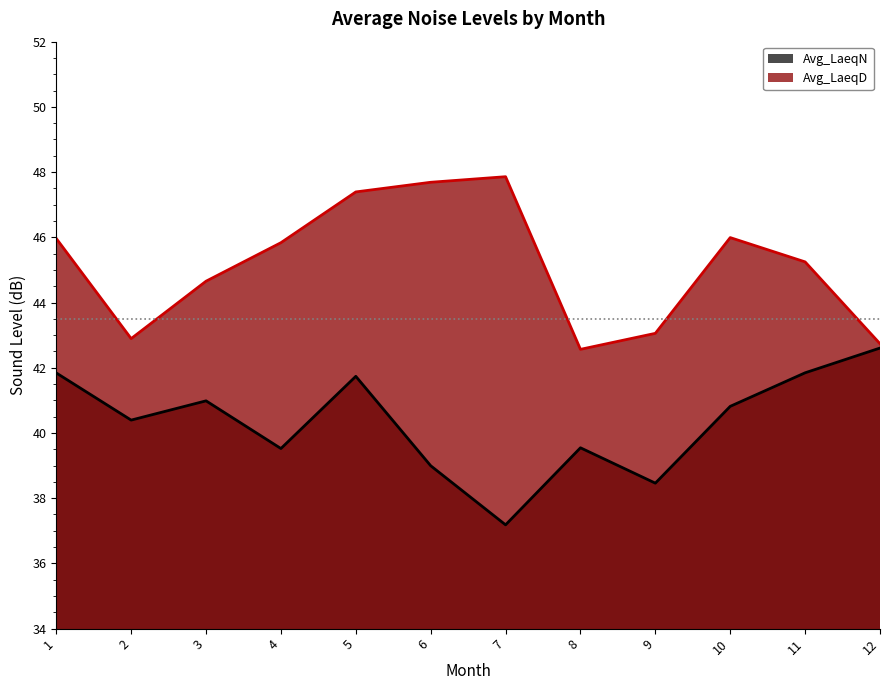

How many values in the Avg_LaeqD series exceed 45?

7